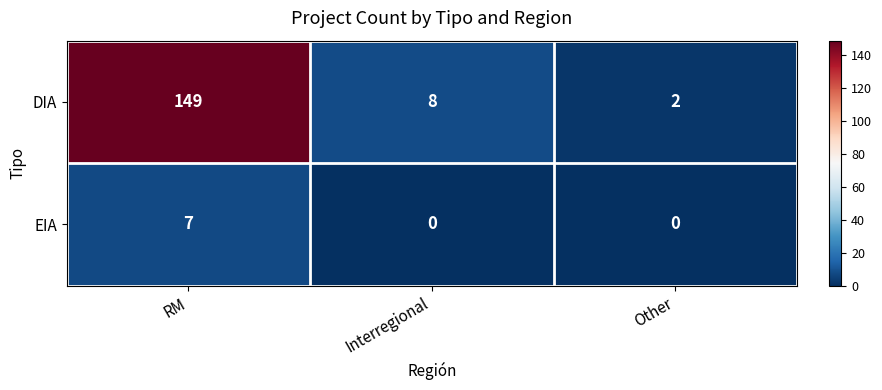

How many data points does each series have?

3